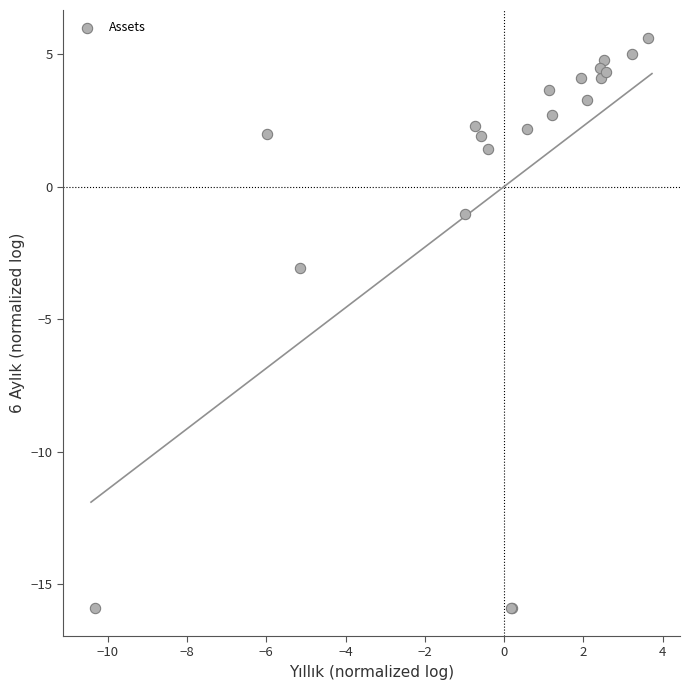

What Y value in the scatter plot is closest to -5?

-3.1